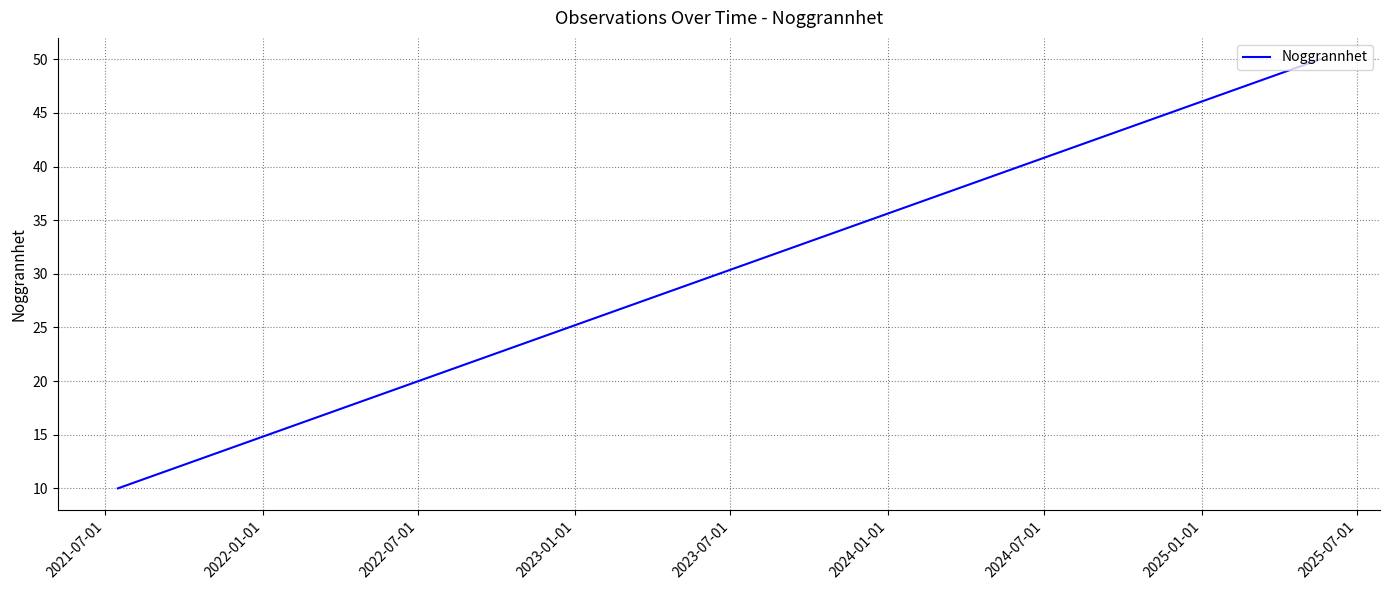

What is the approximate value at 2021-07-01, to the nearest 10?

10